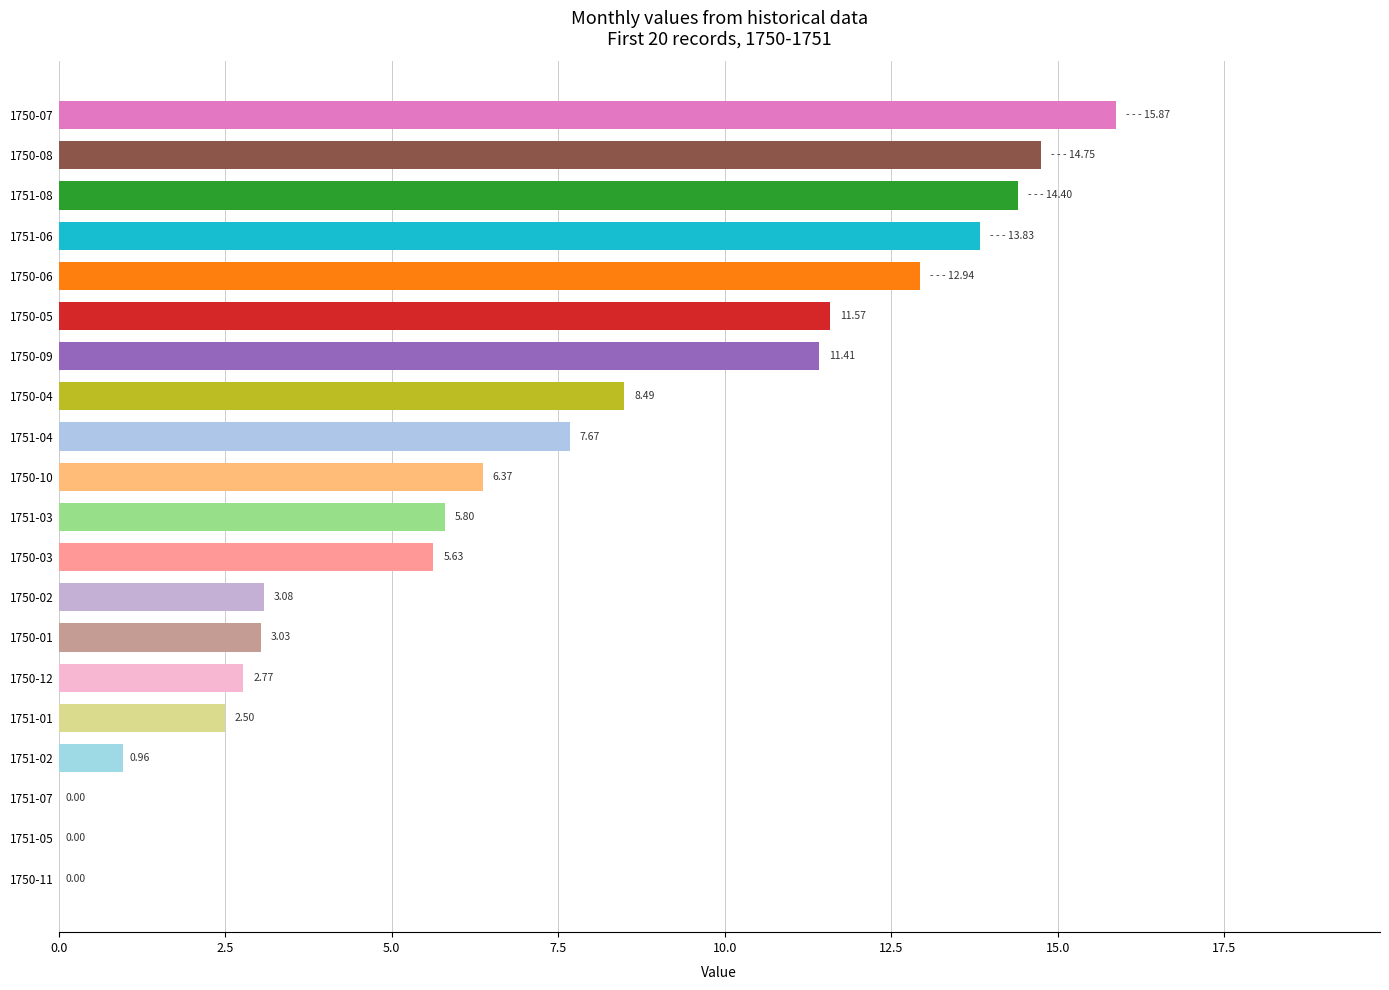

What is the sum of the values at 1750-06 and 1750-08?

27.7